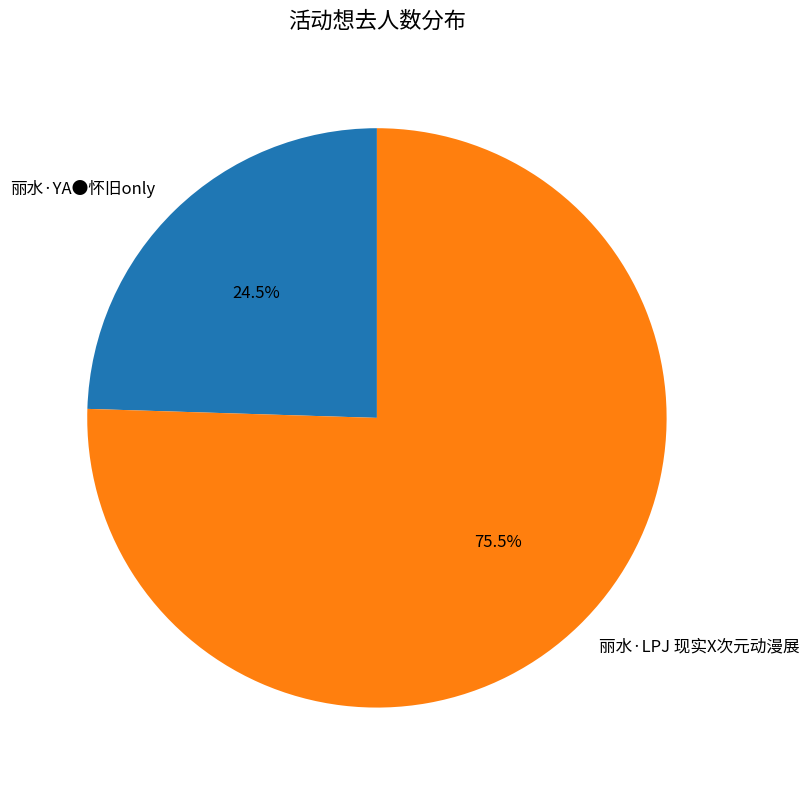

Count the number of slices in the pie.

2